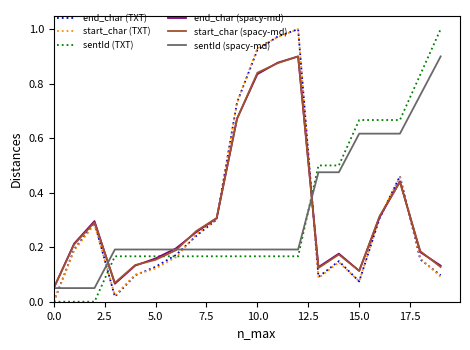

Which series ends up on top after the final intersection of sentId (TXT) and sentId (spacy-md)?

sentId (TXT)